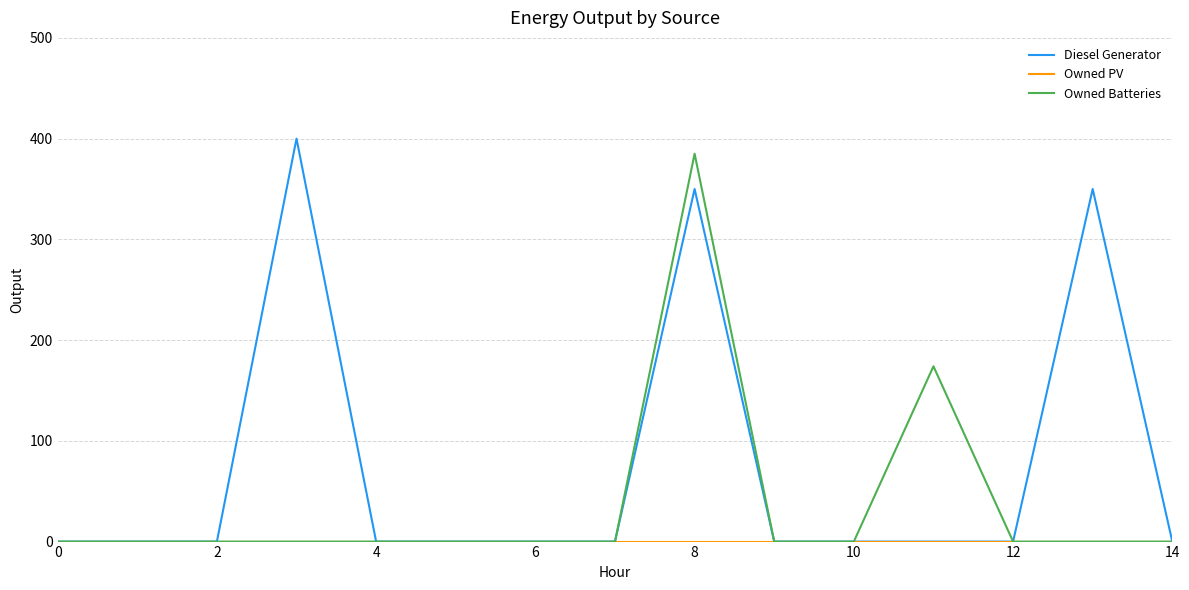

What is the maximum value for Diesel Generator?

400